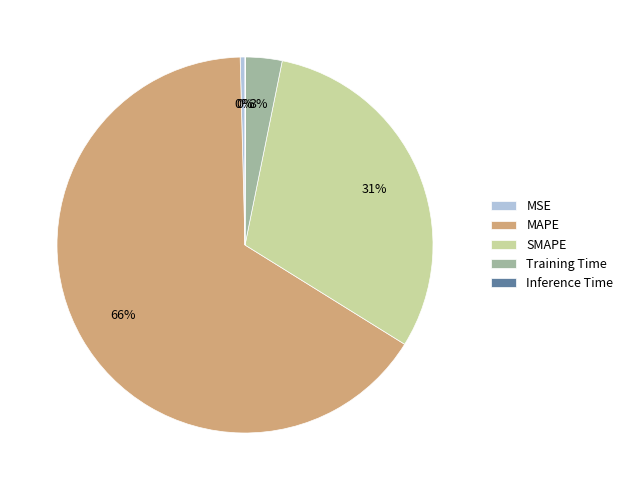

Is it true that Training Time is 3% of the pie?

True